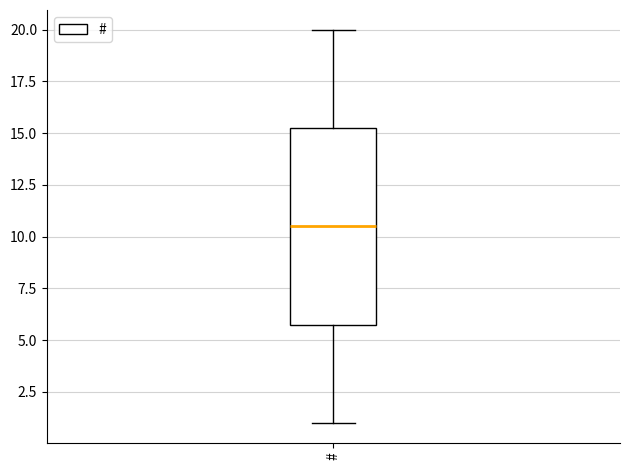

Read this box plot against the y-axis: the position of the median line, the range covered by the box, and the ends of both whiskers. The values are not printed on the chart, so give them approximately, as read against the axis.

median 10.5, box 6.0 to 15.5, whiskers 1.0 to 20.0